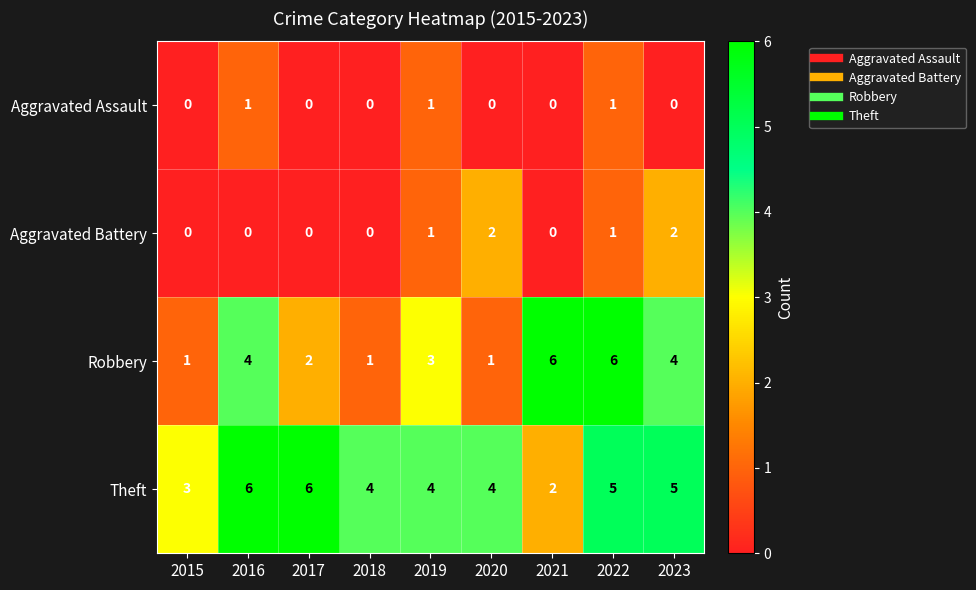

Is the value of Theft at 2020 greater than the value of Aggravated Battery at 2022?

Yes